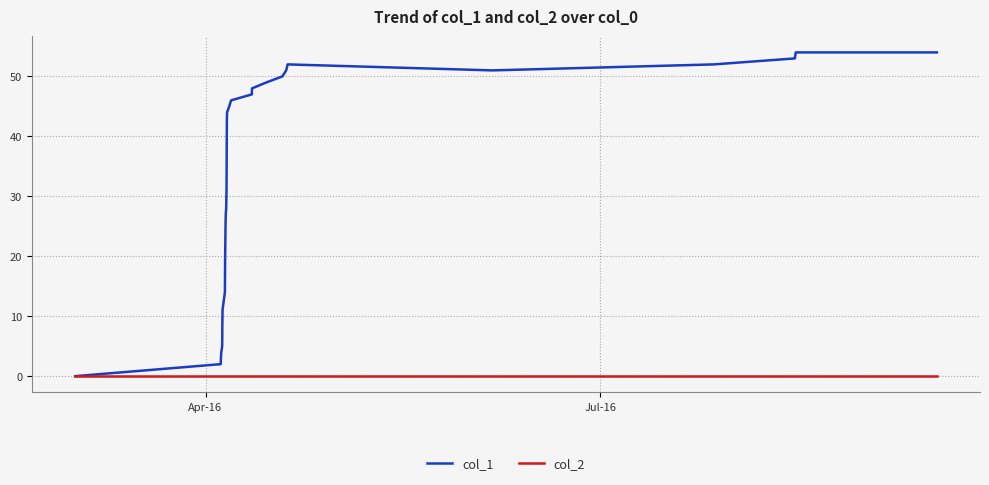

Reading left to right, extract all data points from this chart.

col_1: 0	2	3	4	5	9	11	12	14	19	24	26	27	28	31	38	43	44	45	46	47	48	49	50	51	52	51	52	53	54	54
col_2: 0	0	0	0	0	0	0	0	0	0	0	0	0	0	0	0	0	0	0	0	0	0	0	0	0	0	0	0	0	0	0